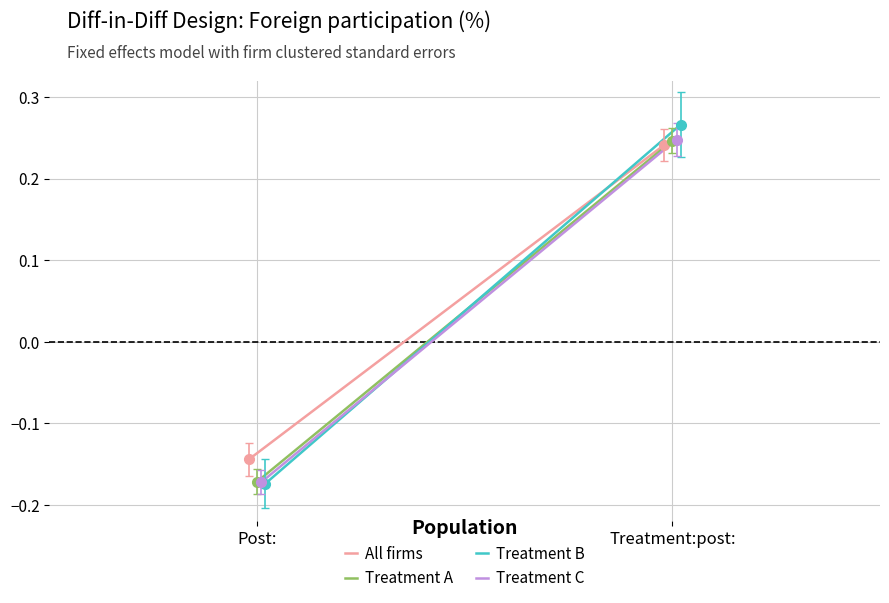

How many Treatment A values are between 0 and 1?

1